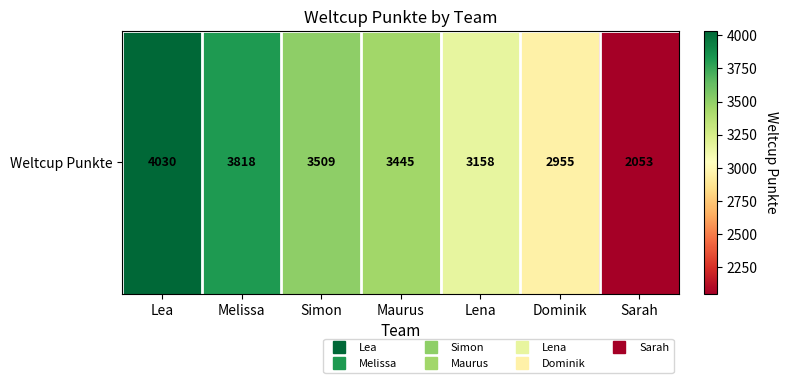

Reading left to right, transcribe all the data shown in this chart.

Lea=4030	Melissa=3818	Simon=3509	Maurus=3445	Lena=3158	Dominik=2955	Sarah=2053